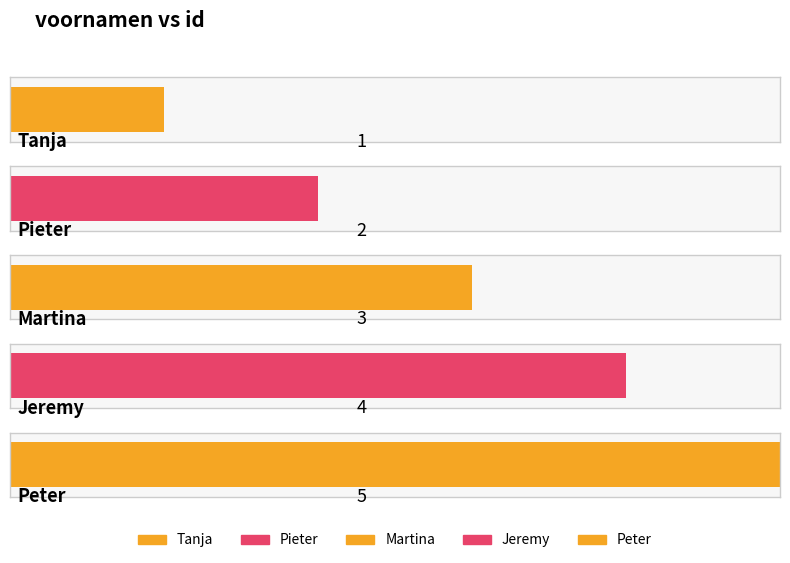

Where is the data nearest to the value 3?

Martina